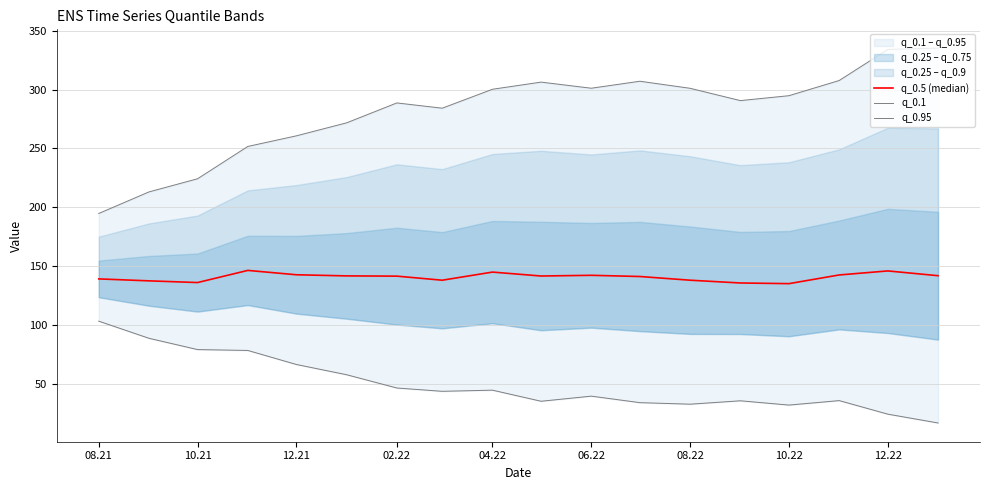

True or false: q_0.95 has more than 0 points higher than both neighbors.

True